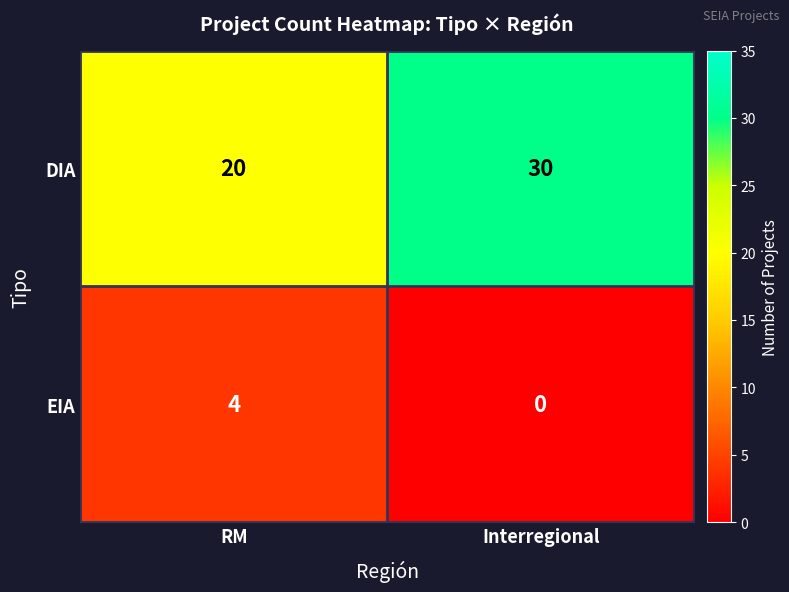

Reading right to left, list all the values displayed in this chart.

DIA: 30	20
EIA: 0	4